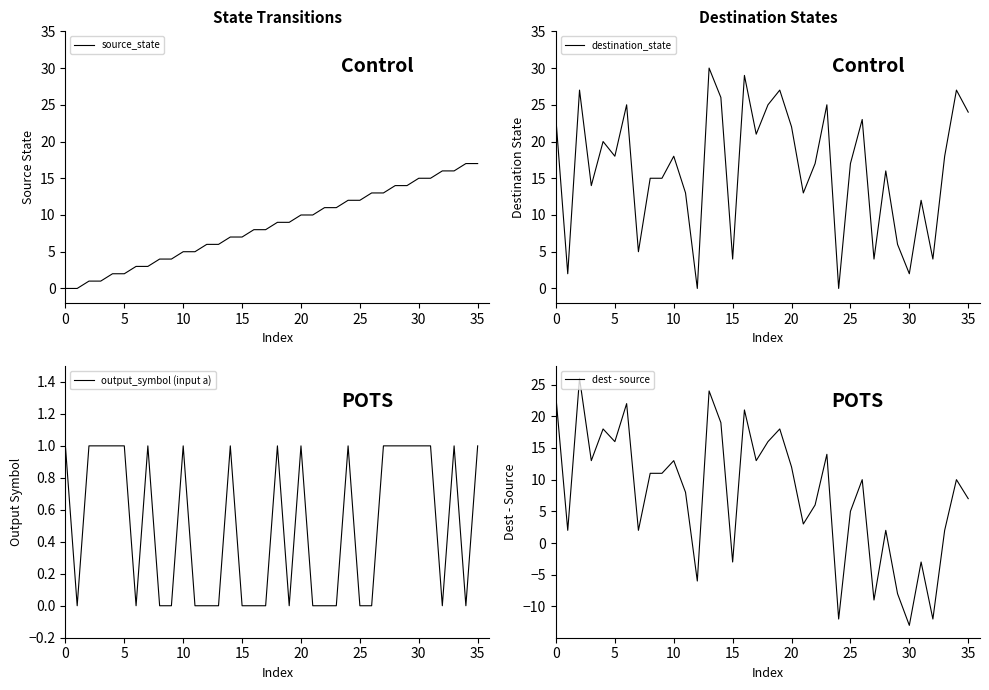

True or false: destination_state and source_state intersect in this chart.

True